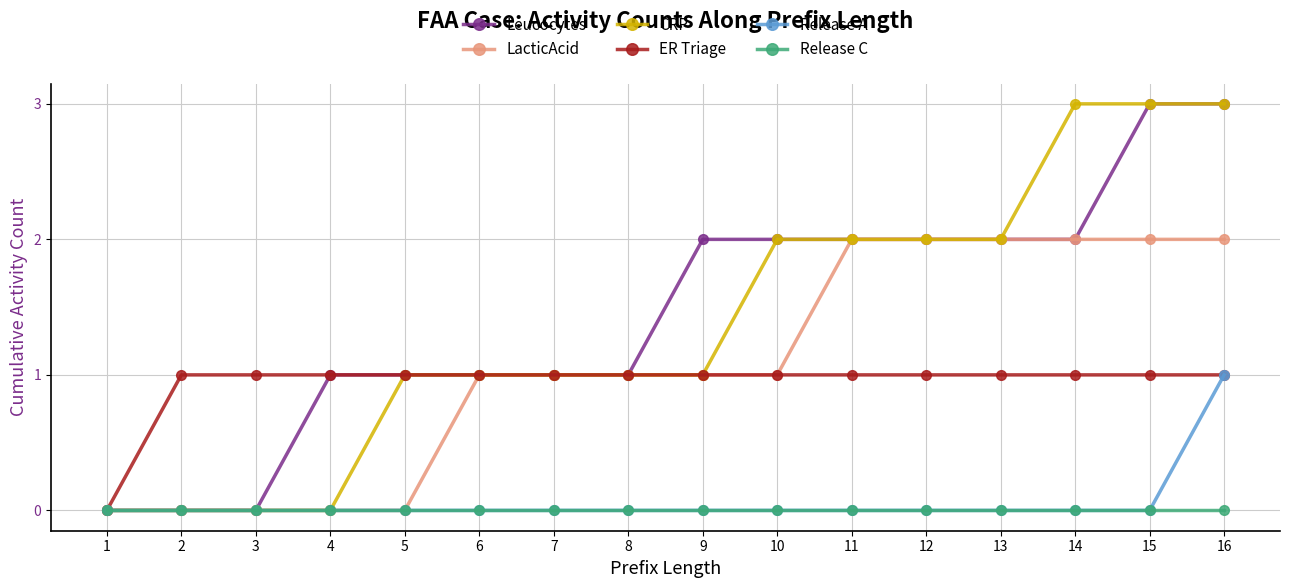

What is the difference between the highest and lowest values at 6?

1